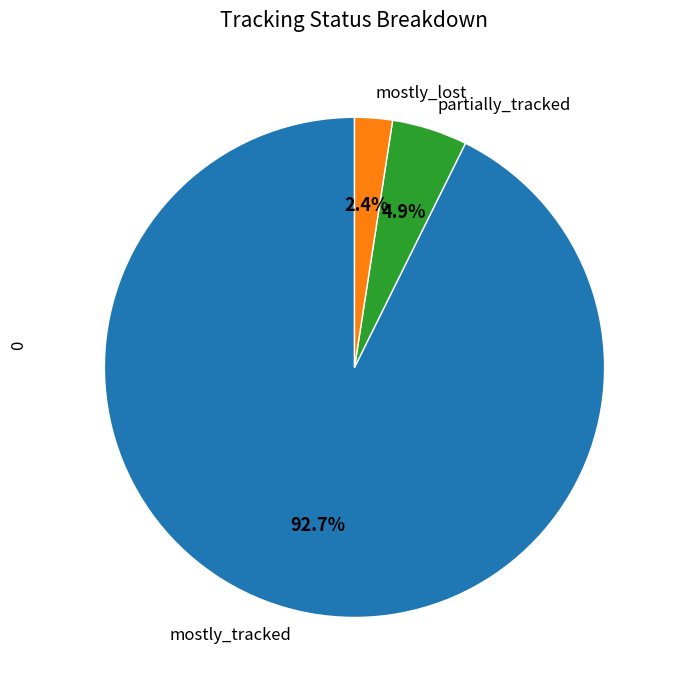

Does partially_tracked account for over 50% of the chart?

No